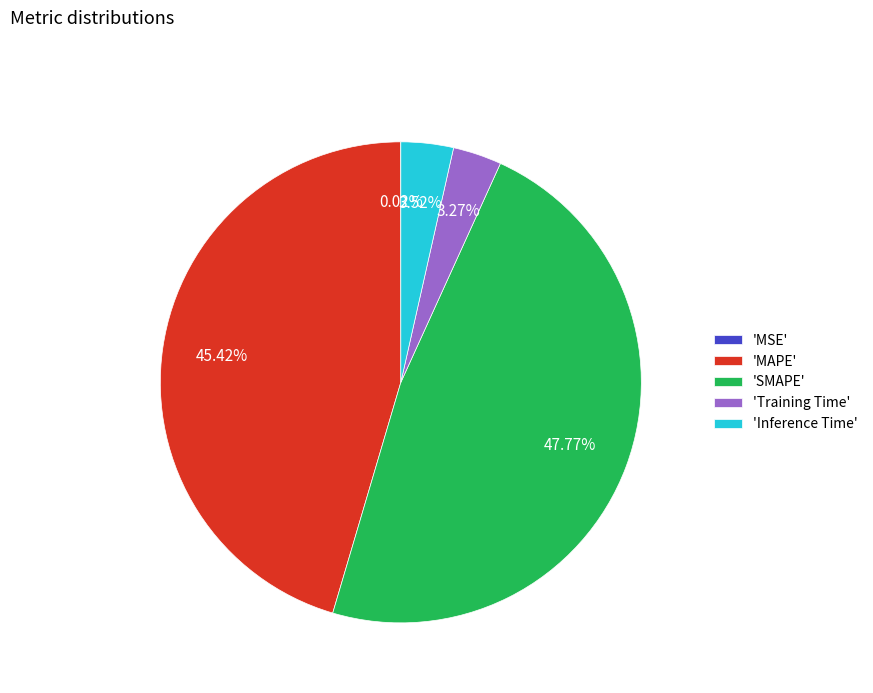

Is there any slice that represents more than half of the pie?

No